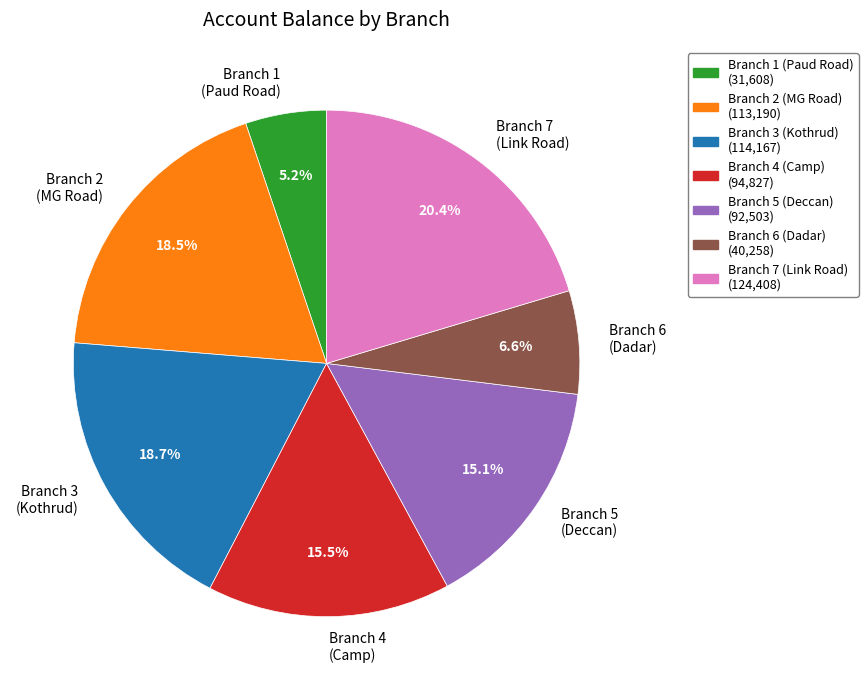

Approximately how many times larger is the value at Branch 7 (Link Road) compared to Branch 3 (Kothrud)?

1.1